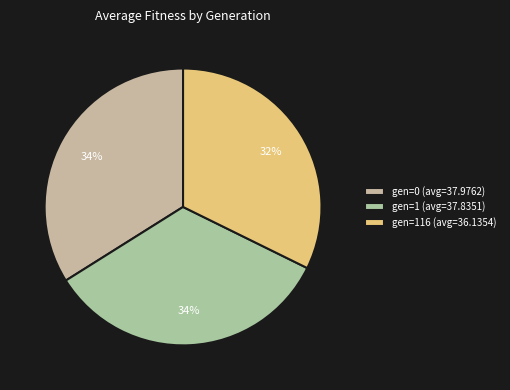

Count the number of slices in the pie.

3